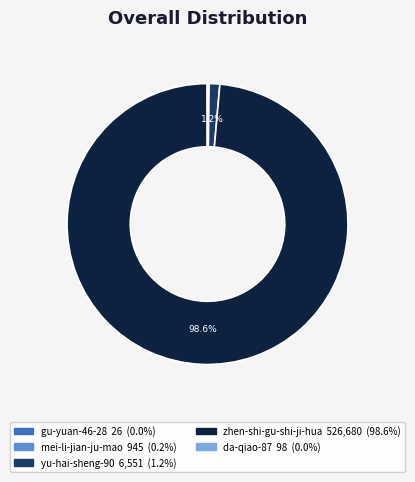

How much of the chart is everything except yu-hai-sheng-90?

98.8%